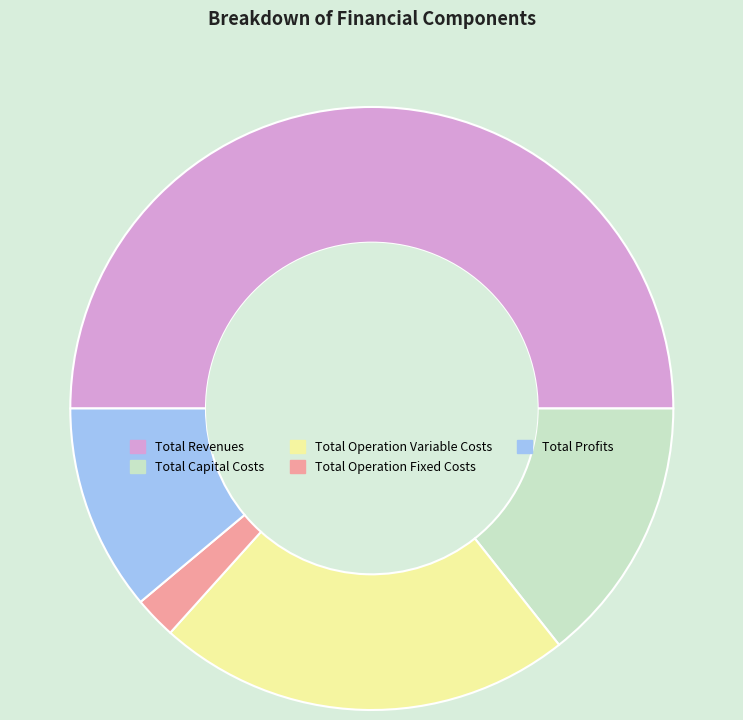

Rank the categories by value from lowest to highest.

Total Operation Fixed Costs, Total Profits, Total Capital Costs, Total Operation Variable Costs, Total Revenues